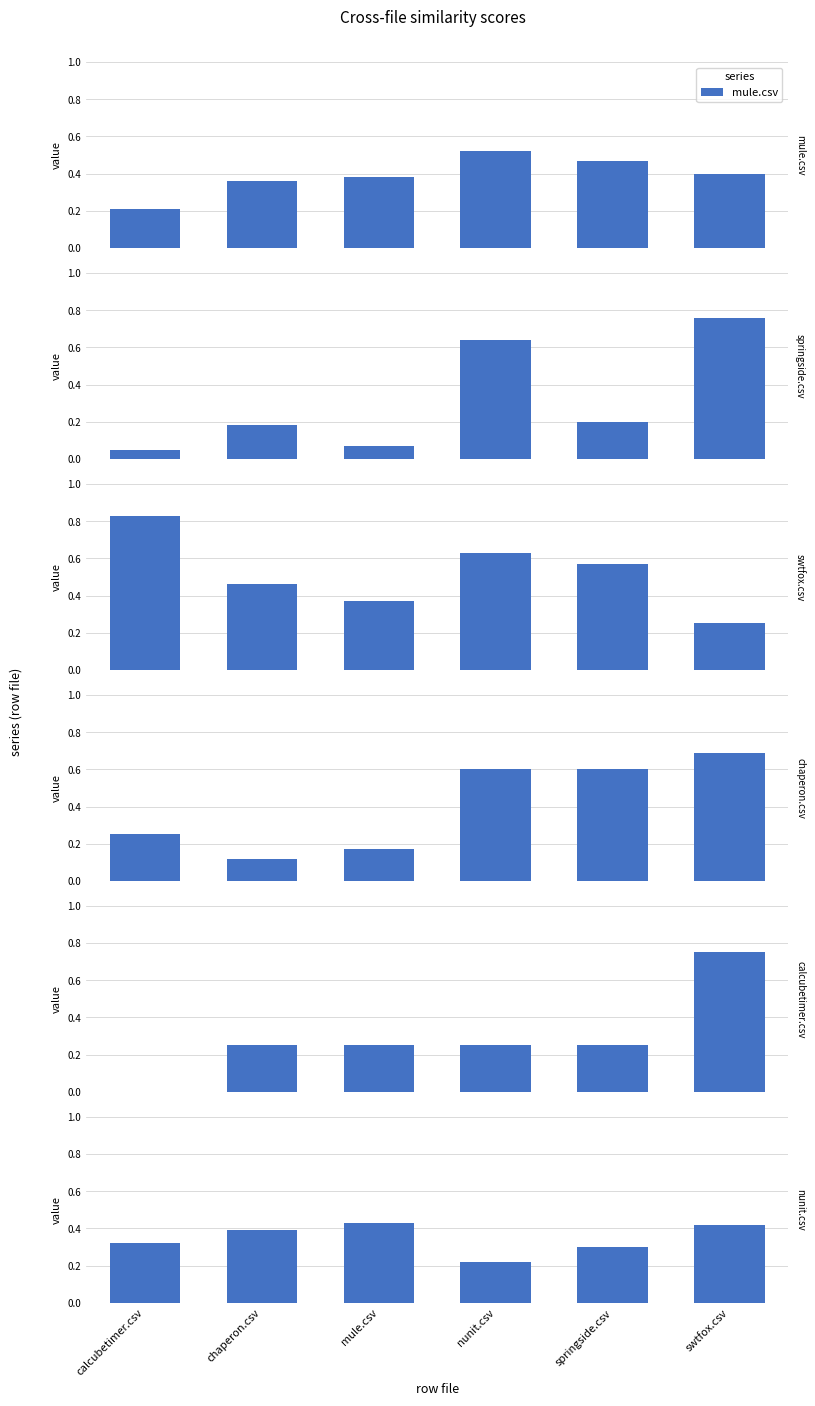

Is the value of swtfox.csv at nunit.csv greater than the value of mule.csv at swtfox.csv?

Yes